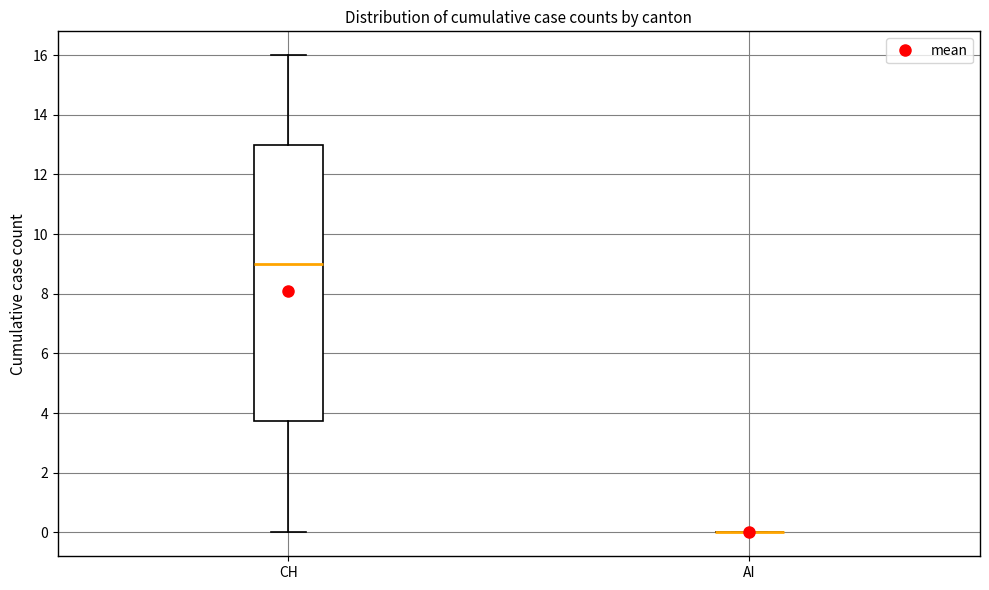

Reading left to right, transcribe this box plot: for each box, give where its median line is, the range the box spans, and where its two whiskers end, as read against the y-axis. The values are not printed on the chart, so give them approximately, as read against the axis.

CH: median 9.0, box 3.8 to 13.0, whiskers 0.0 to 16.0
AI: box collapsed to a line at 0.0, whiskers 0.0 to 0.0